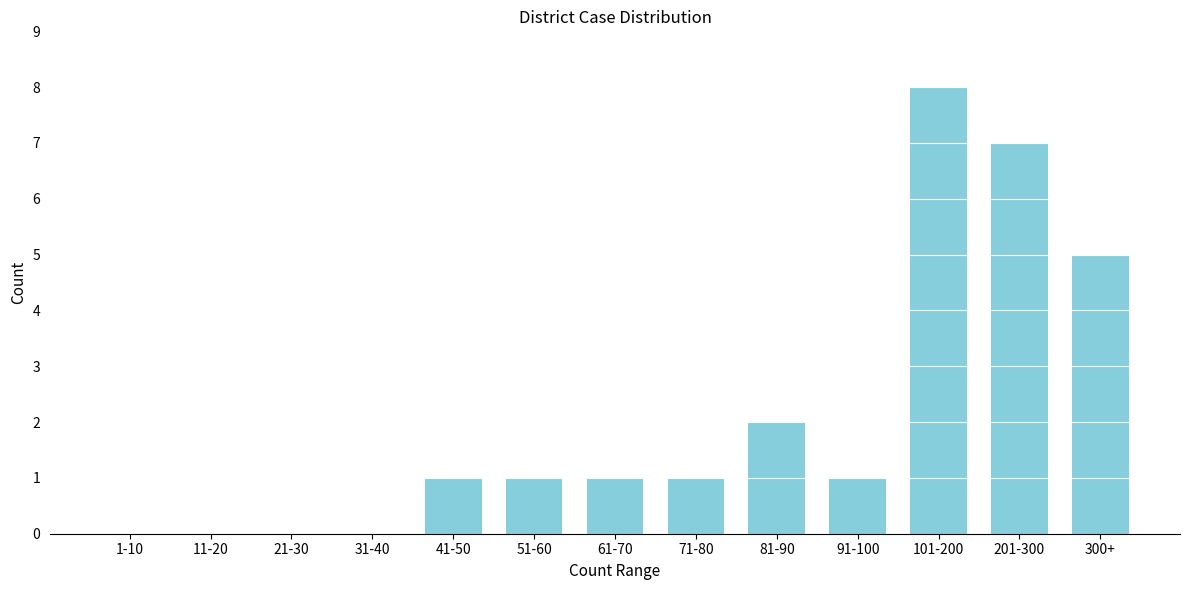

Reading right to left, what are all the values shown in this chart?

300+=5	201-300=7	101-200=8	91-100=1	81-90=2	71-80=1	61-70=1	51-60=1	41-50=1	31-40=0	21-30=0	11-20=0	1-10=0